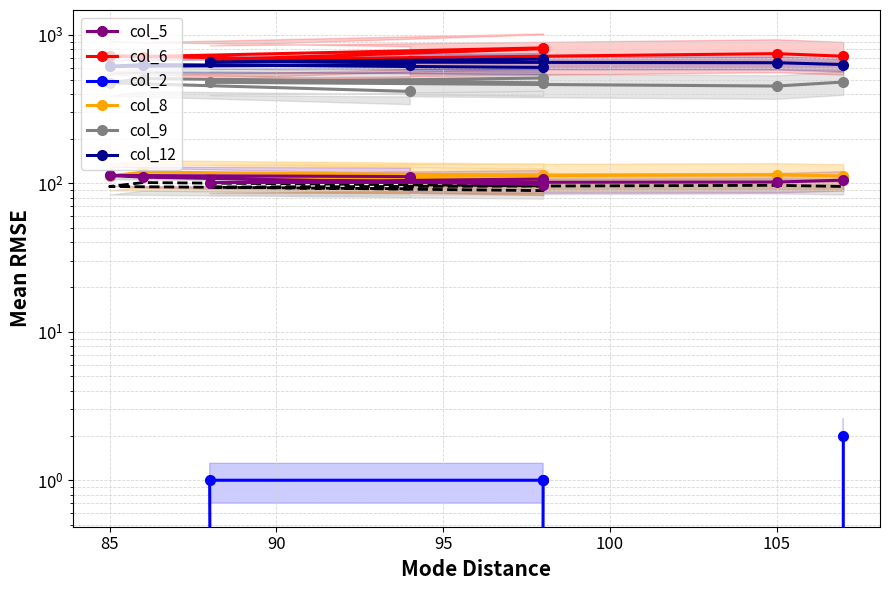

True or false: col_8 has a value of 49 at 80.

False